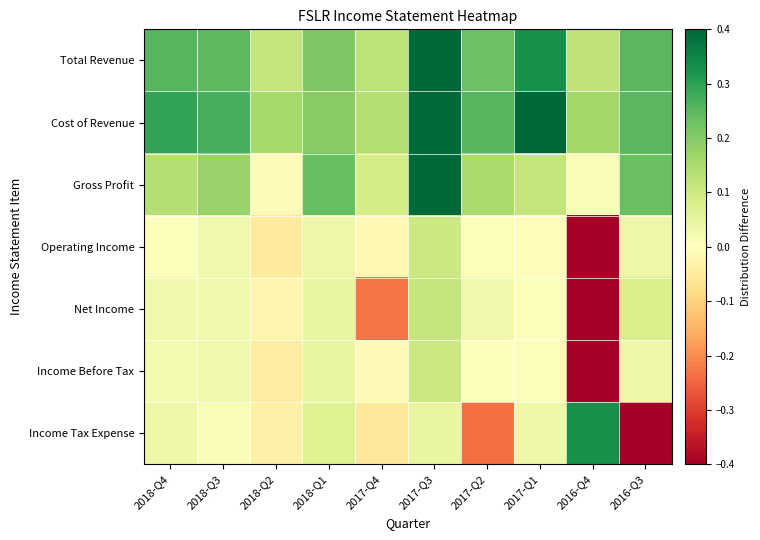

Reading left to right, extract all data points from this chart.

Total Revenue: 2018-Q4=0.3	2018-Q3=0.2	2018-Q2=0.1	2018-Q1=0.2	2017-Q4=0.1	2017-Q3=0.4	2017-Q2=0.2	2017-Q1=0.3	2016-Q4=0.1	2016-Q3=0.3
Cost of Revenue: 2018-Q4=0.3	2018-Q3=0.3	2018-Q2=0.2	2018-Q1=0.2	2017-Q4=0.1	2017-Q3=0.4	2017-Q2=0.3	2017-Q1=0.4	2016-Q4=0.2	2016-Q3=0.3
Gross Profit: 2018-Q4=0.1	2018-Q3=0.2	2018-Q2=-0.0	2018-Q1=0.2	2017-Q4=0.1	2017-Q3=0.4	2017-Q2=0.2	2017-Q1=0.1	2016-Q4=0.0	2016-Q3=0.2
Operating Income: 2018-Q4=0.0	2018-Q3=0.0	2018-Q2=-0.1	2018-Q1=0.0	2017-Q4=-0.0	2017-Q3=0.1	2017-Q2=0.0	2017-Q1=-0.0	2016-Q4=-0.4	2016-Q3=0.0
Net Income: 2018-Q4=0.0	2018-Q3=0.0	2018-Q2=-0.0	2018-Q1=0.0	2017-Q4=-0.2	2017-Q3=0.1	2017-Q2=0.0	2017-Q1=0.0	2016-Q4=-0.4	2016-Q3=0.1
Income Before Tax: 2018-Q4=0.0	2018-Q3=0.0	2018-Q2=-0.0	2018-Q1=0.0	2017-Q4=-0.0	2017-Q3=0.1	2017-Q2=0.0	2017-Q1=0.0	2016-Q4=-0.4	2016-Q3=0.0
Income Tax Expense: 2018-Q4=0.0	2018-Q3=0.0	2018-Q2=-0.0	2018-Q1=0.1	2017-Q4=-0.1	2017-Q3=0.0	2017-Q2=-0.2	2017-Q1=0.0	2016-Q4=0.3	2016-Q3=-0.4